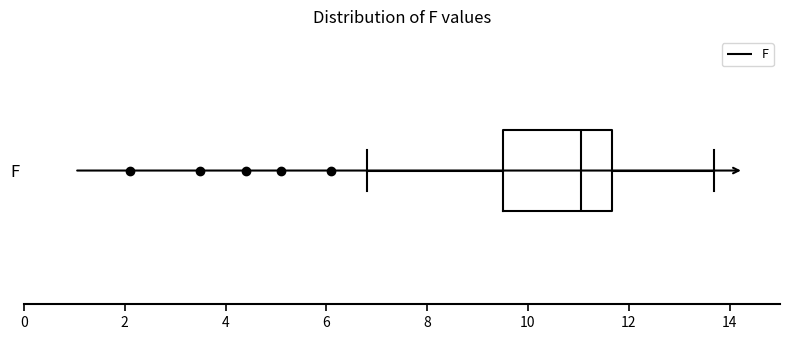

Where is the left edge of the box for F on the x-axis? The values are not printed on the chart, so give them approximately, as read against the axis.

9.6